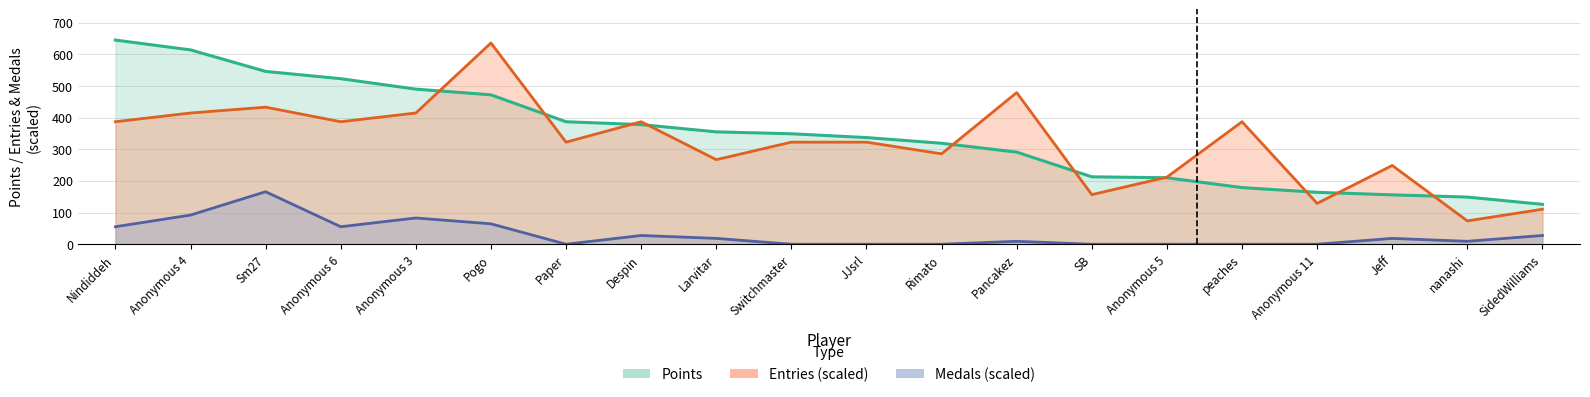

Count the number of categories in the chart.

20